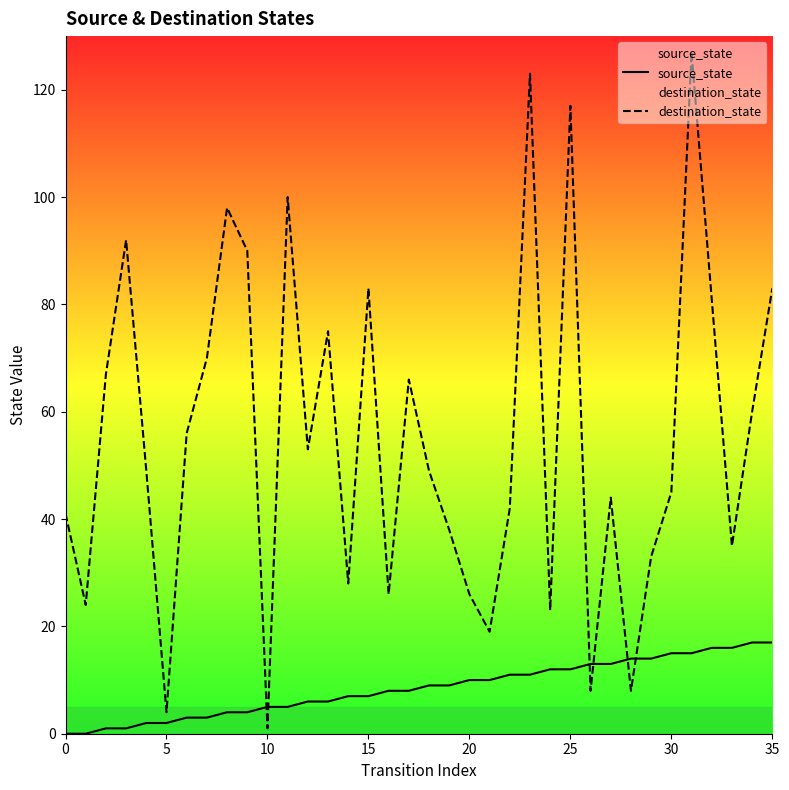

Between which two adjacent categories do source_state and destination_state first intersect?

9 and 10